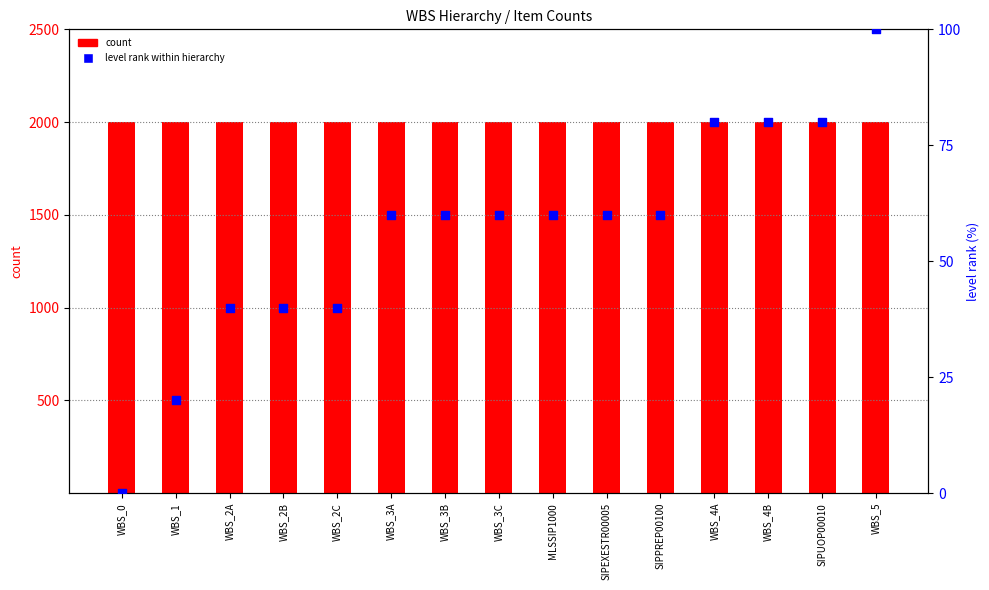

Is the value of count at SIPUOP00010 greater than the value of level rank within hierarchy at SIPPREP00100?

Yes